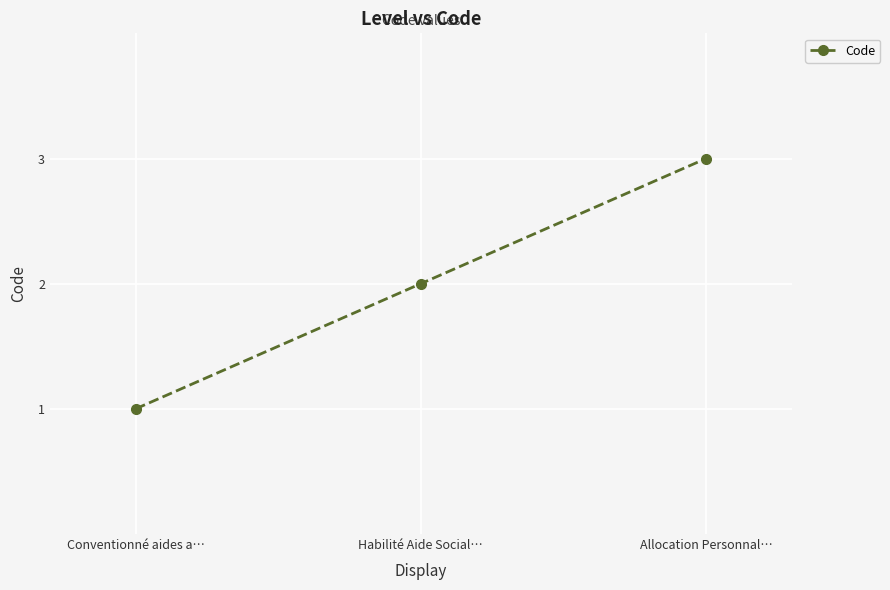

True or false: the data shows 1 at Conventionné aides a….

True